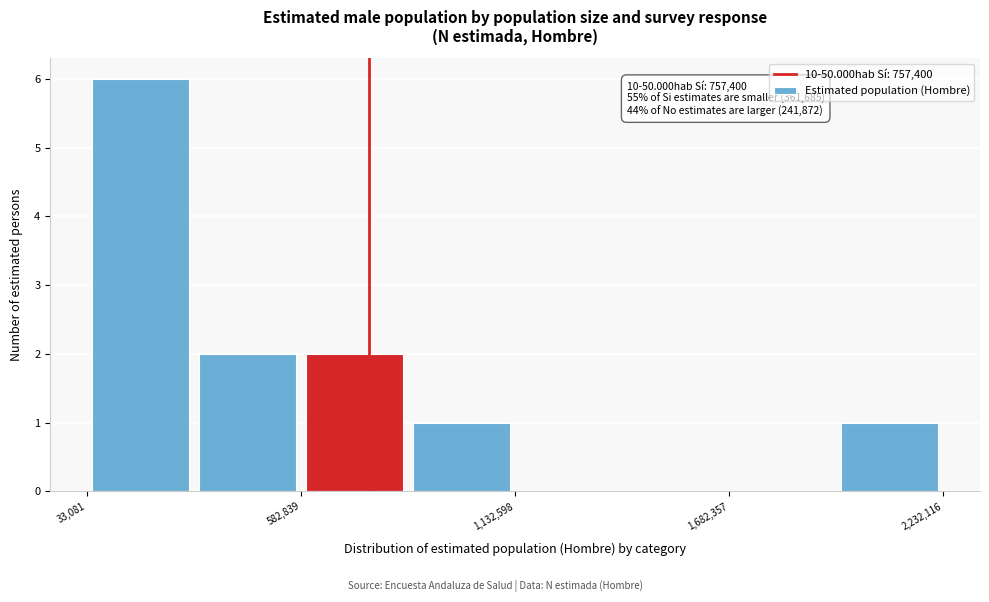

Around what value on the x-axis is the tallest bar? Give the approximate position of its centre, as read against the axis.

200000